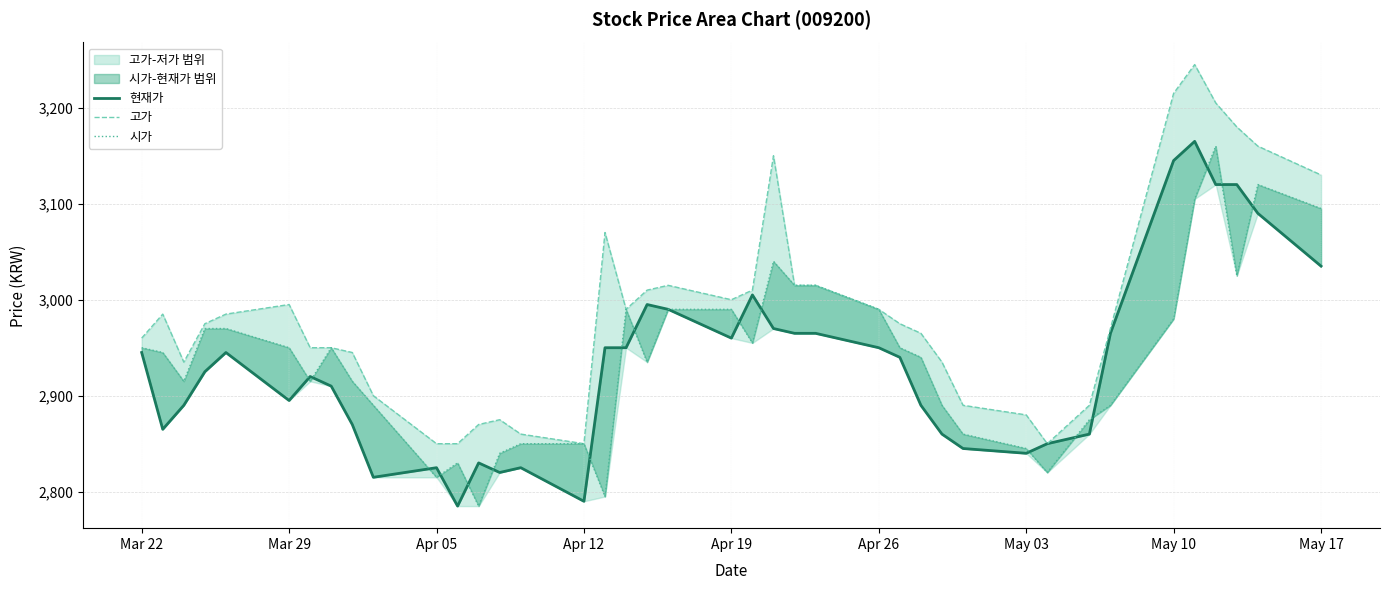

The 현재가 series shows 5031 at Apr 19. True or false?

False